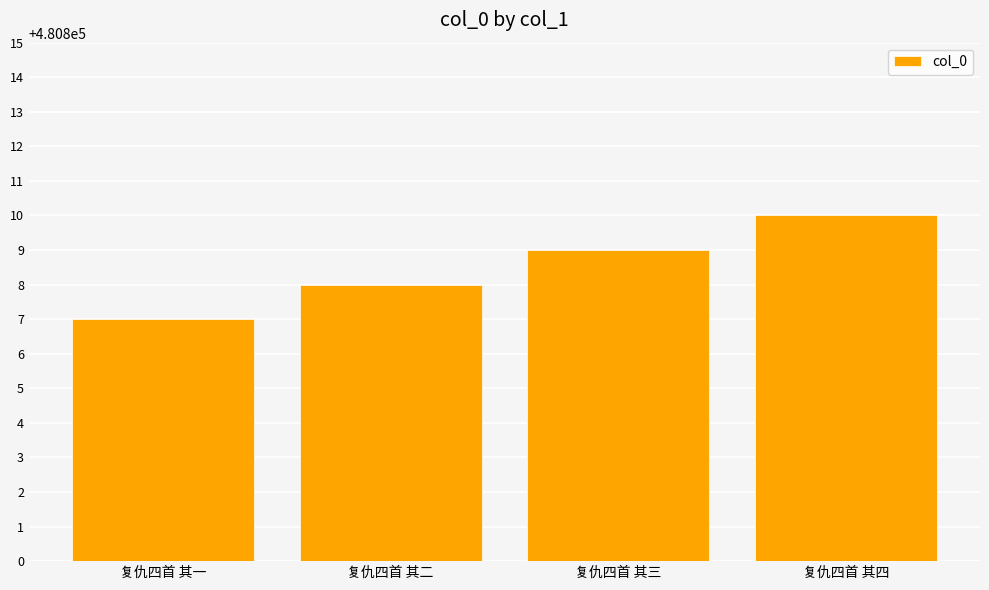

Reading right to left, extract all data points from this chart.

复仇四首 其四=480810	复仇四首 其三=480809	复仇四首 其二=480808	复仇四首 其一=480807